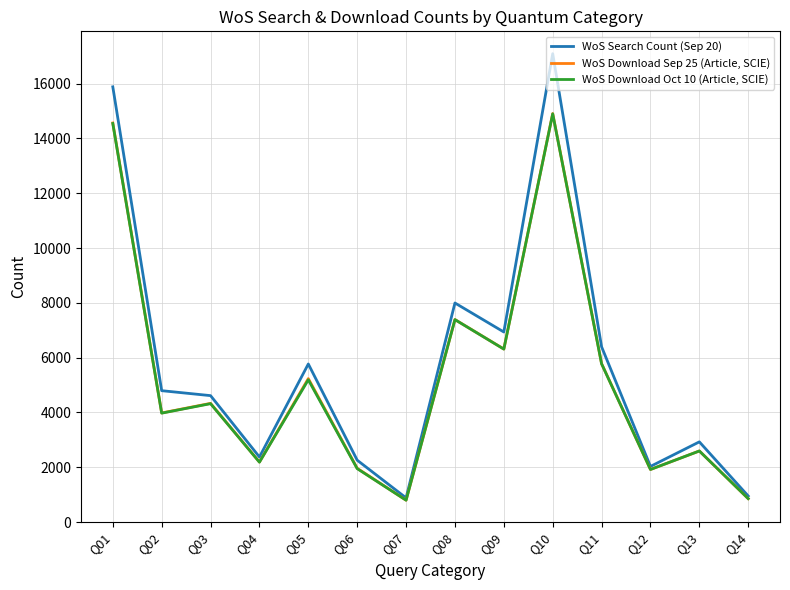

True or false: WoS Download Sep 25 (Article, SCIE) has more than 2 interior local peaks.

True